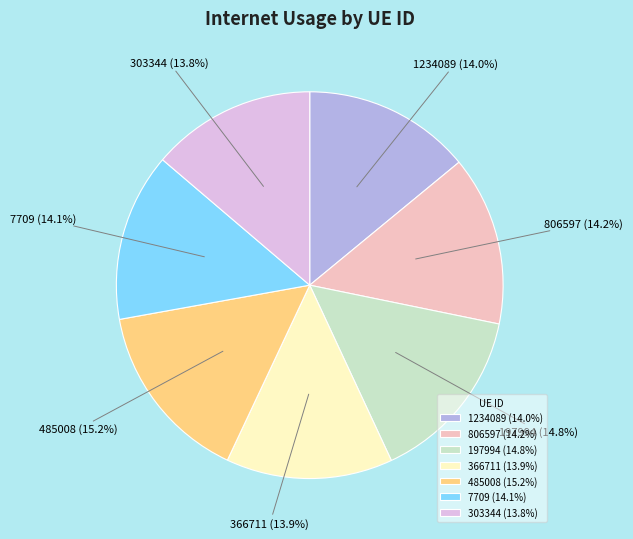

To the nearest percent, what is the combined percentage of 485008 and 7709?

29%